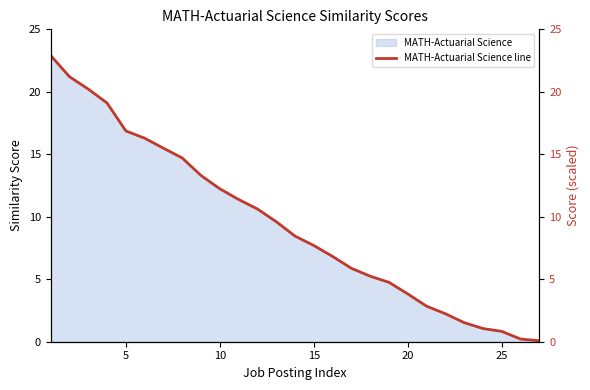

True or false: the data shows 2.7 at 22.

False